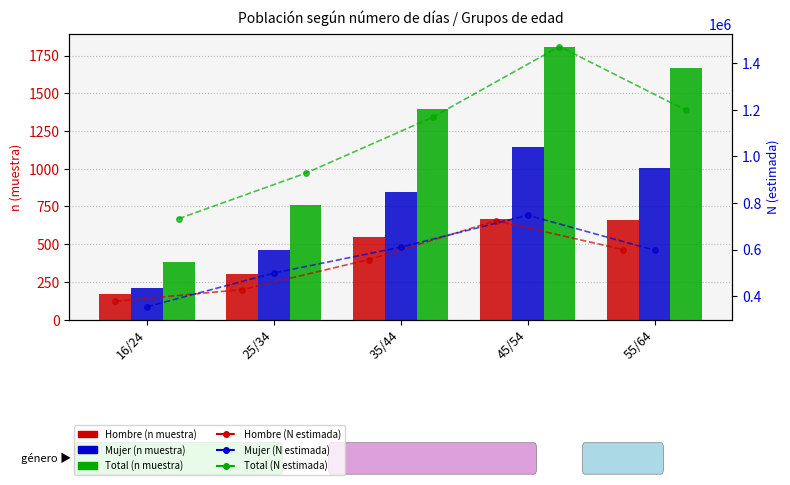

What position from the left is 45/54?

4